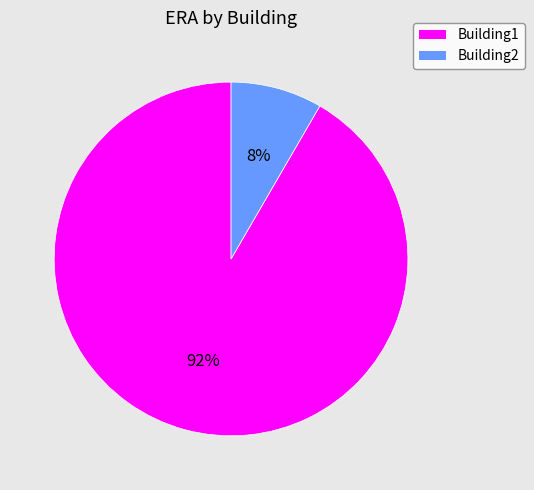

Does Building1 represent more than half of the total?

Yes